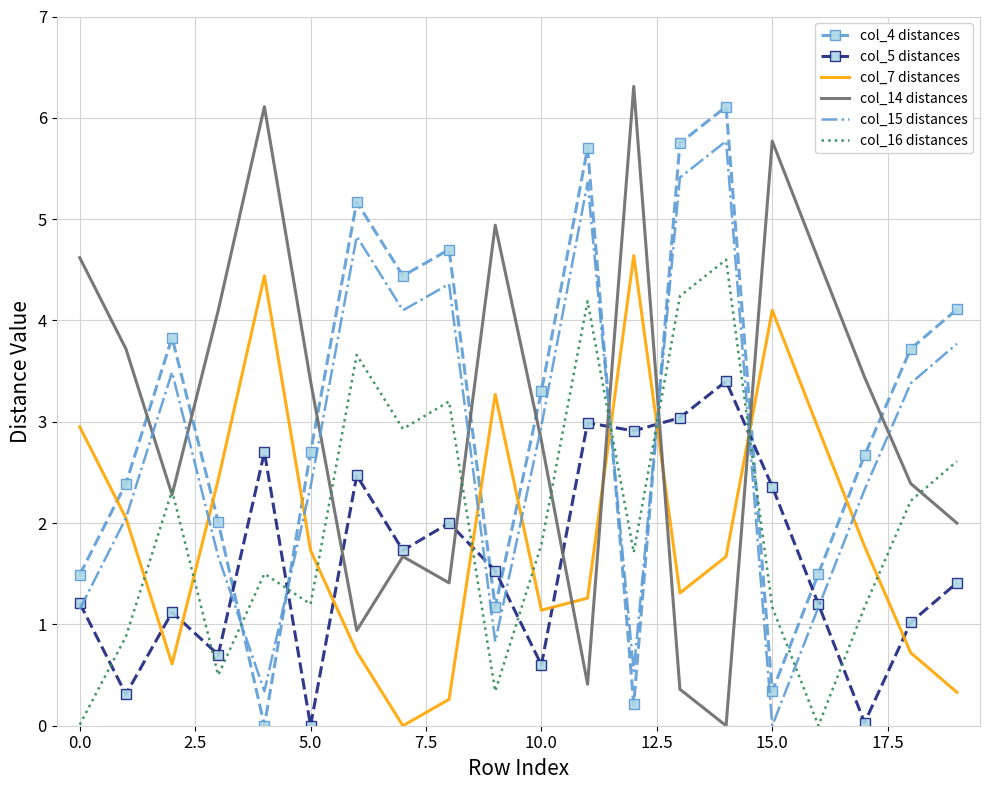

What is the highest value of the col_14 distances series?

6.3